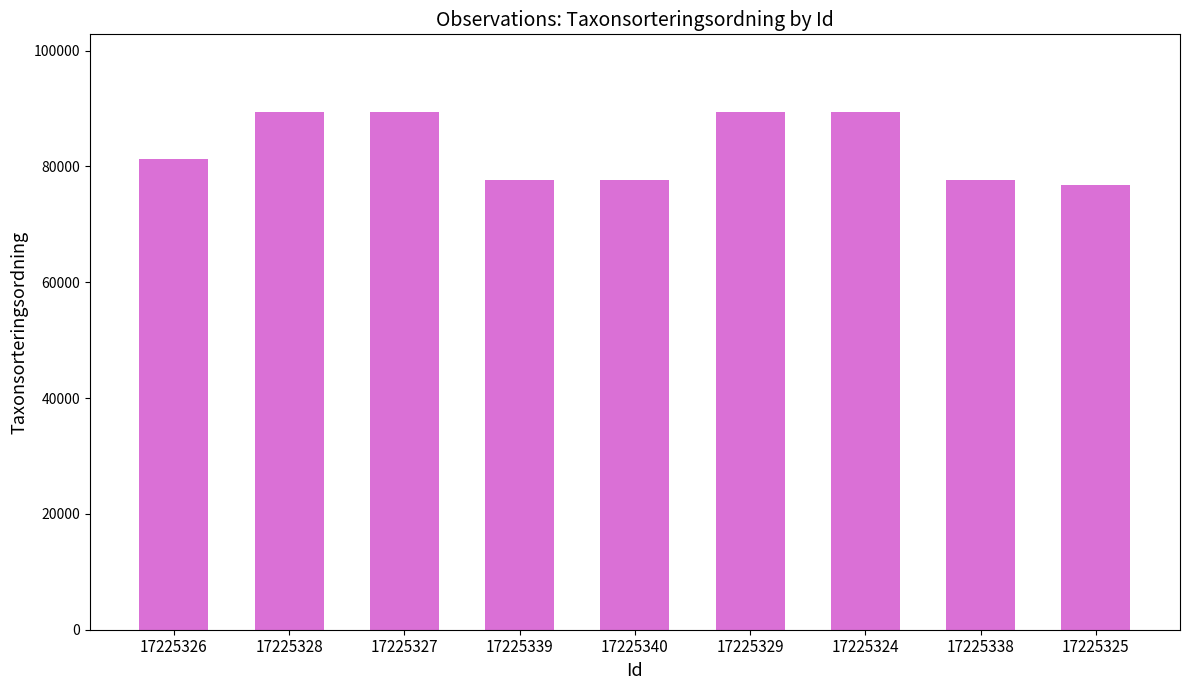

How many categories are shown in the chart?

9